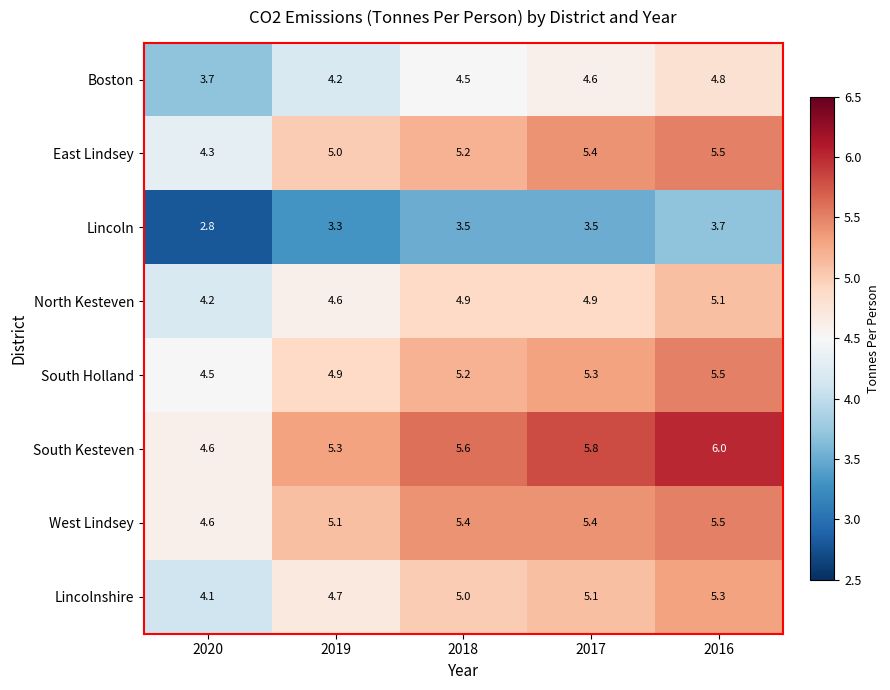

At how many categories does at least one series exceed 3?

5